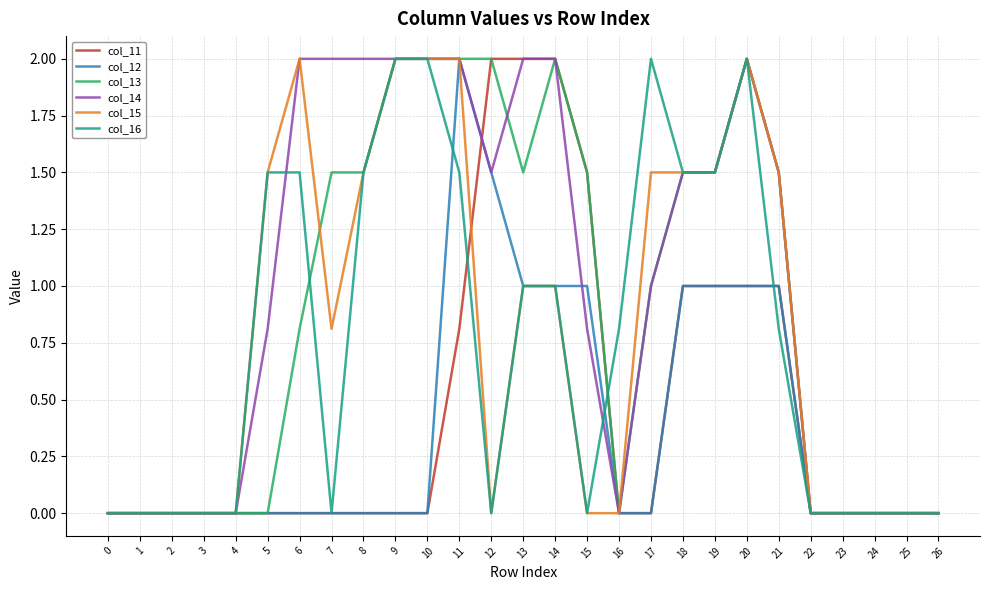

Is it true that col_11 equals 0.0 at 26?

True